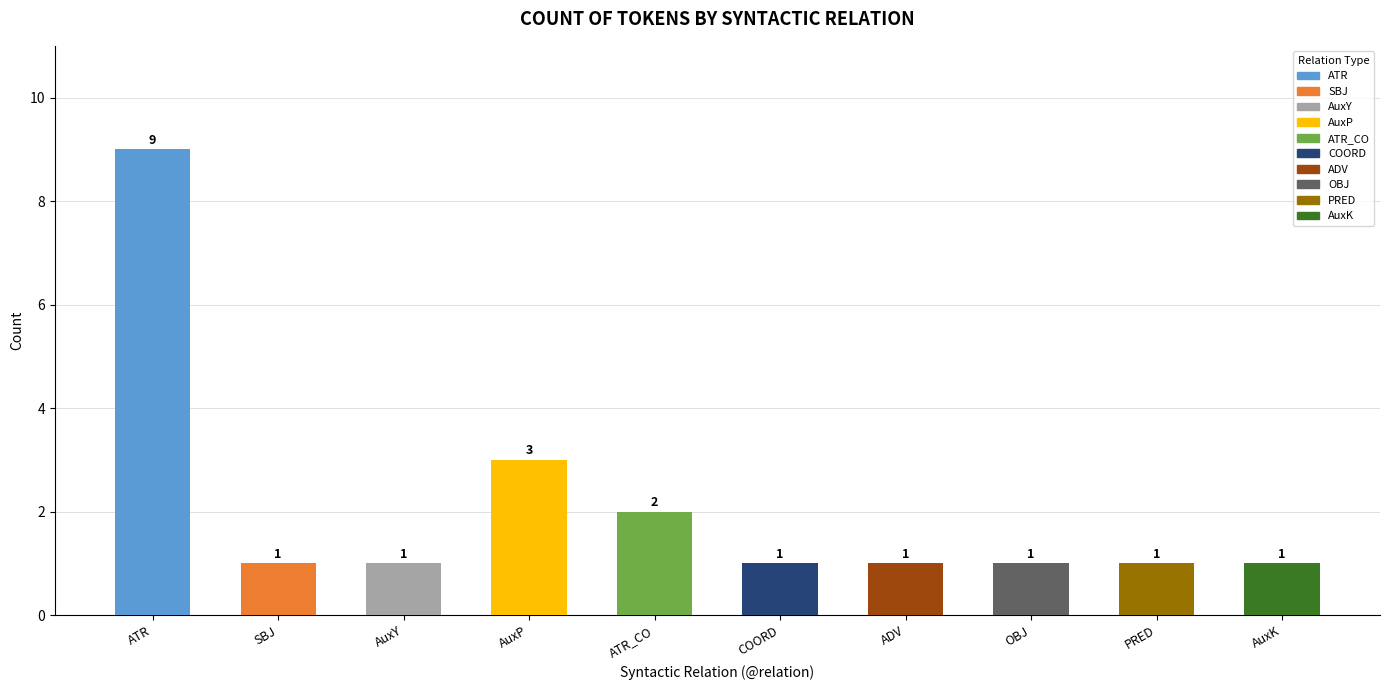

At which category does the chart reach its peak across all series?

ATR